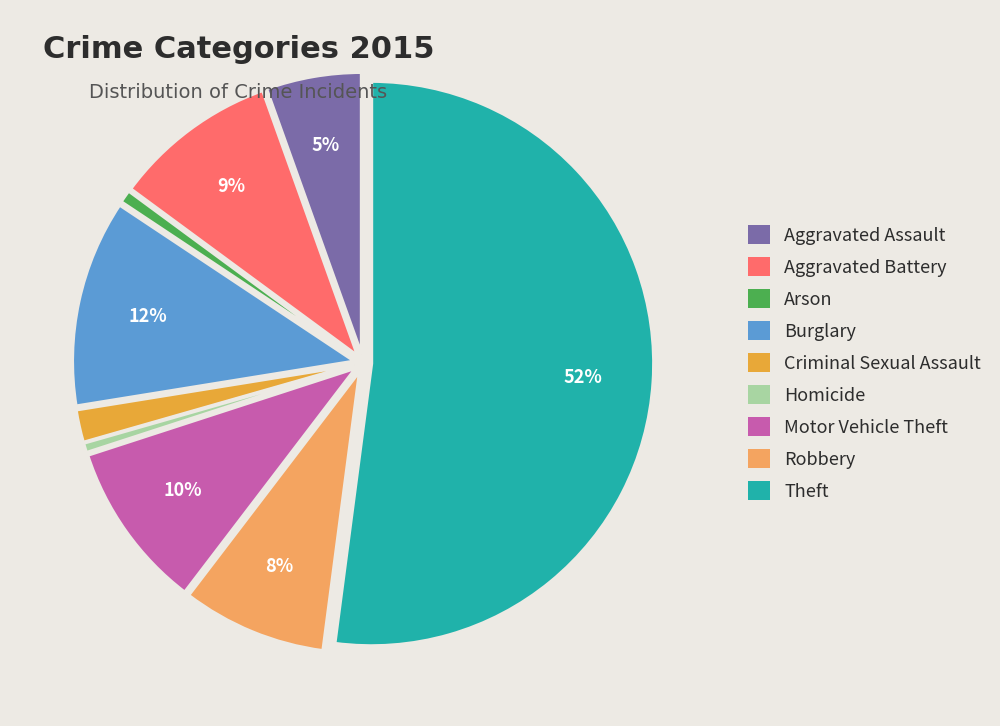

What is the largest slice in the pie chart?

Theft